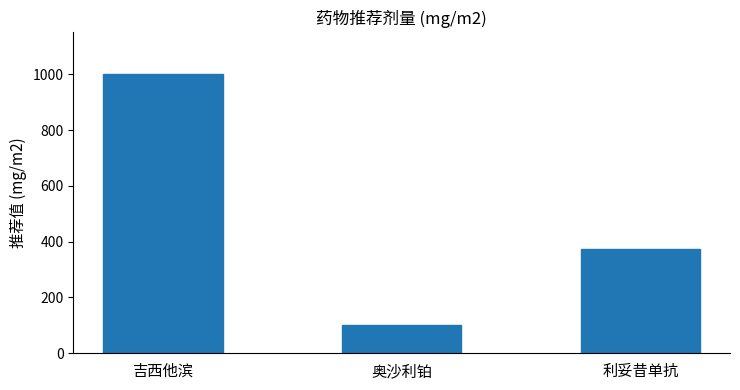

Reading left to right, list all the values displayed in this chart.

吉西他滨=1000	奥沙利铂=100	利妥昔单抗=375